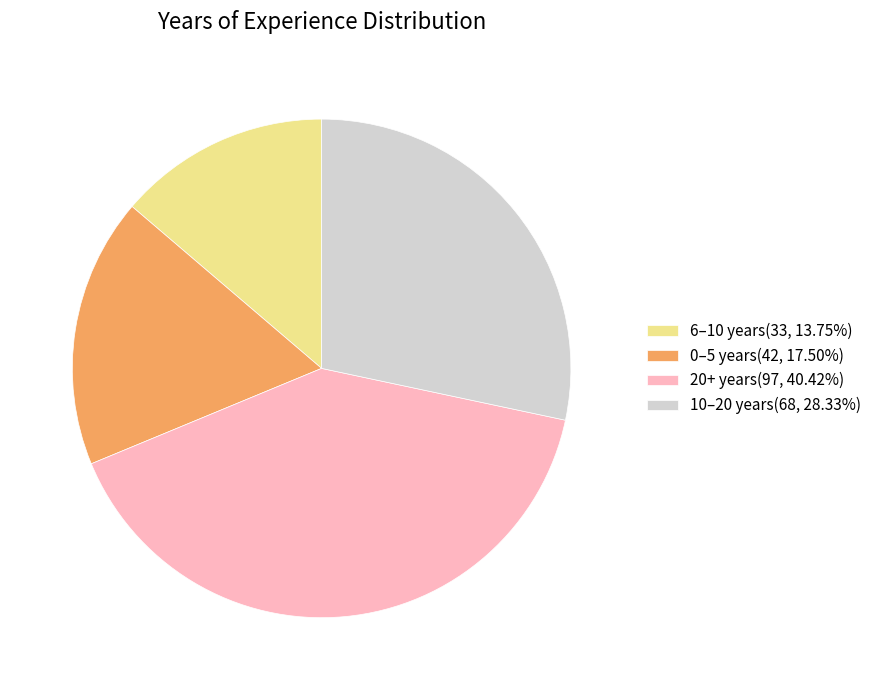

What is the ratio of the value at 0–5 years(42, 17.50%) to the value at 10–20 years(68, 28.33%)?

0.6